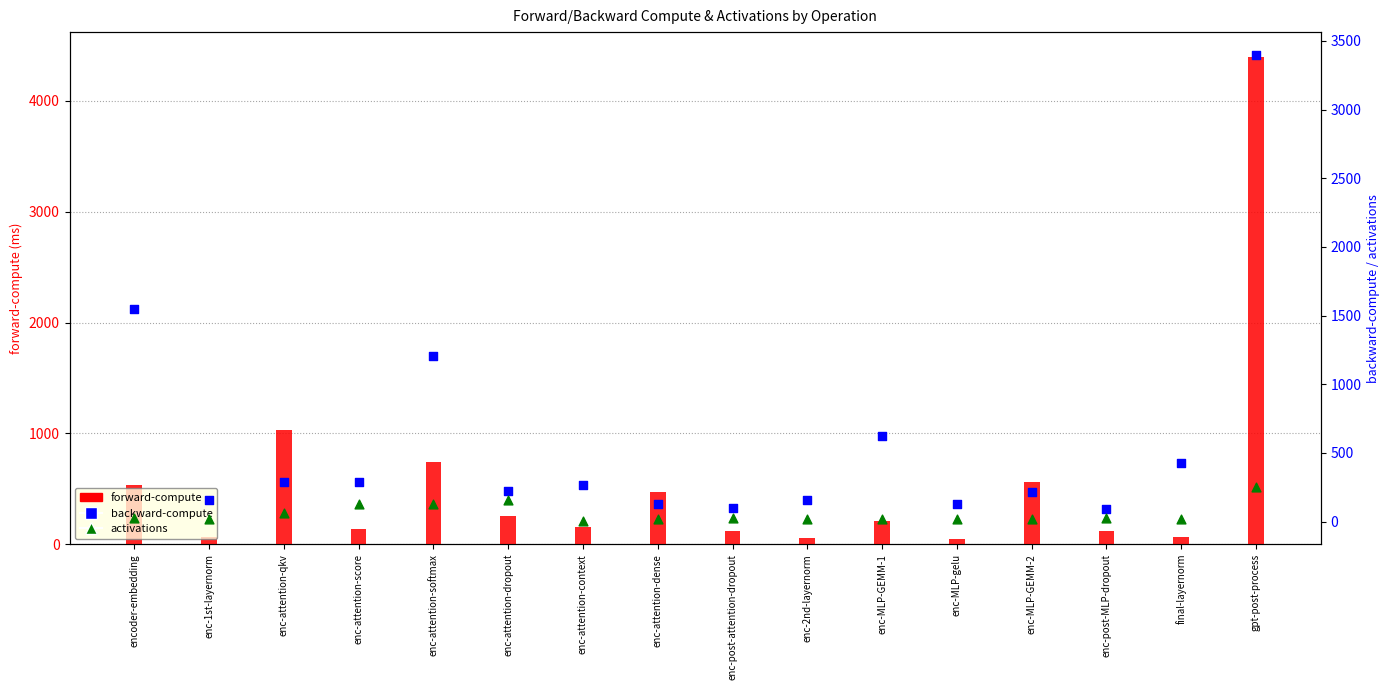

At how many categories does at least one series exceed 2661?

1